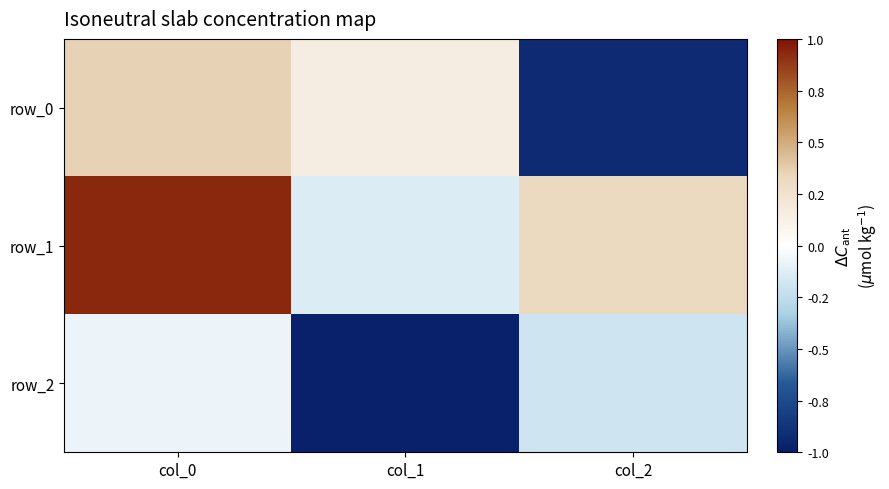

Rank the series by their average value, from highest to lowest.

row_1, row_0, row_2